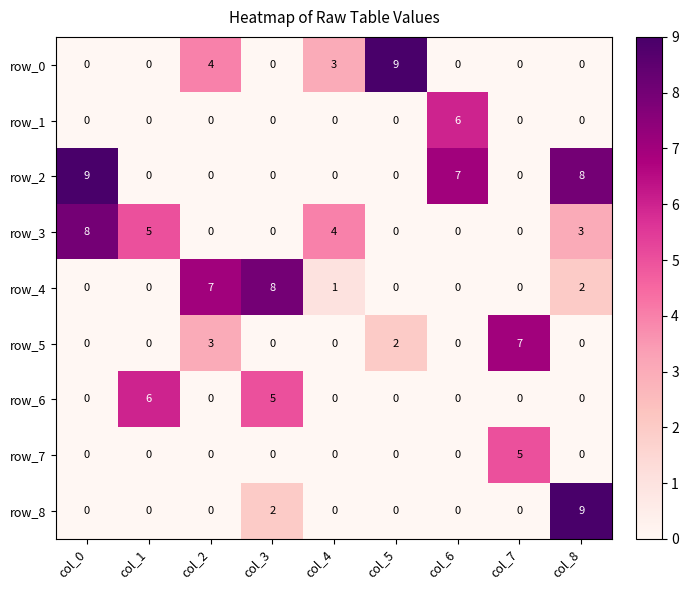

How many data points in row_4 are above 0?

4